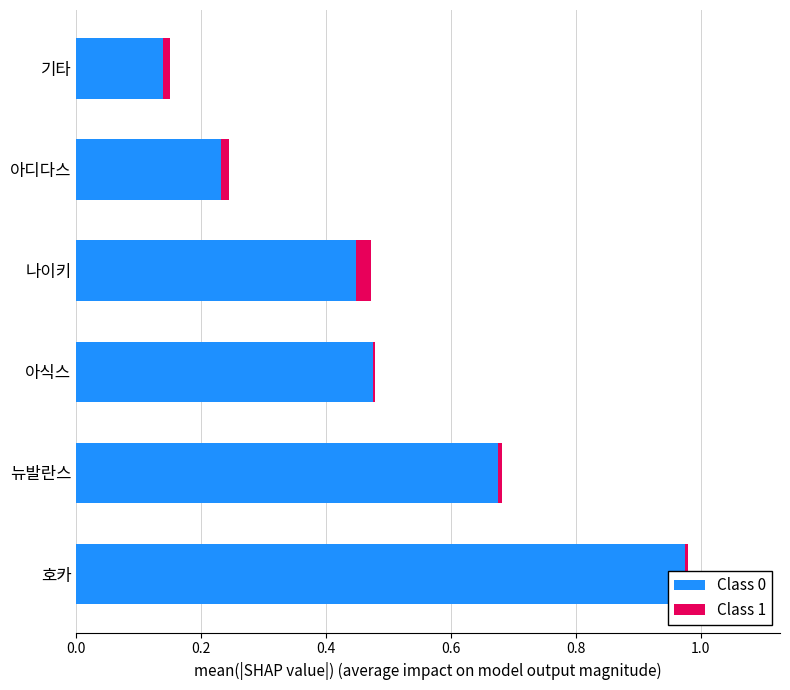

Reading left to right, what are all the values shown in this chart?

Class 0: 1.0	0.7	0.5	0.4	0.2	0.1
Class 1: 0.0	0.0	0.0	0.0	0.0	0.0